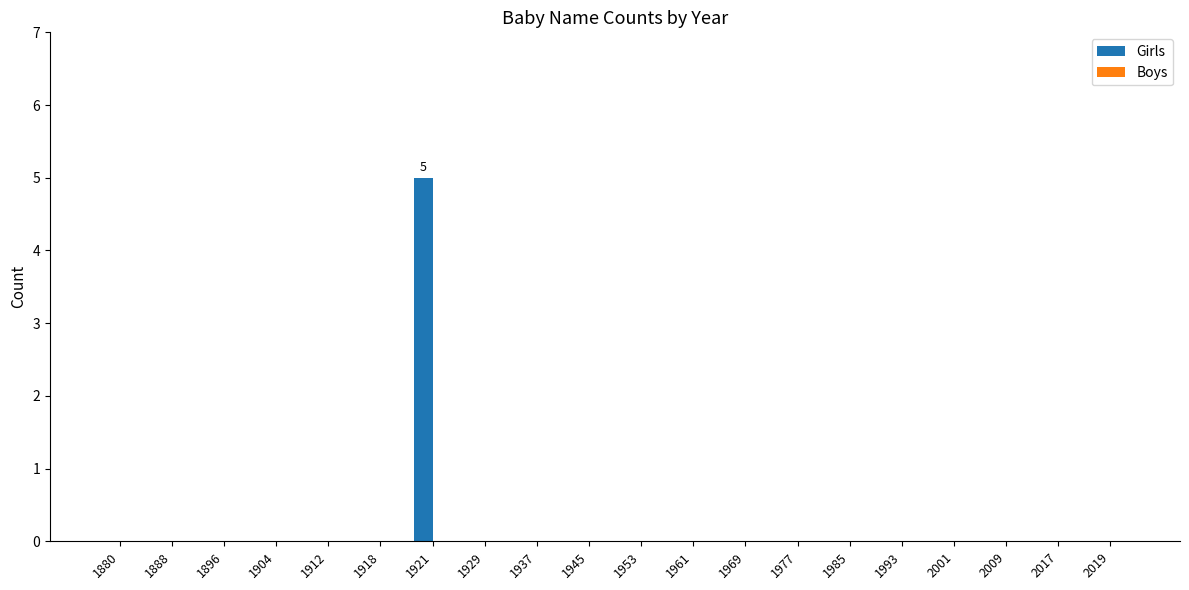

The value at 1904 is 3. True or false?

False